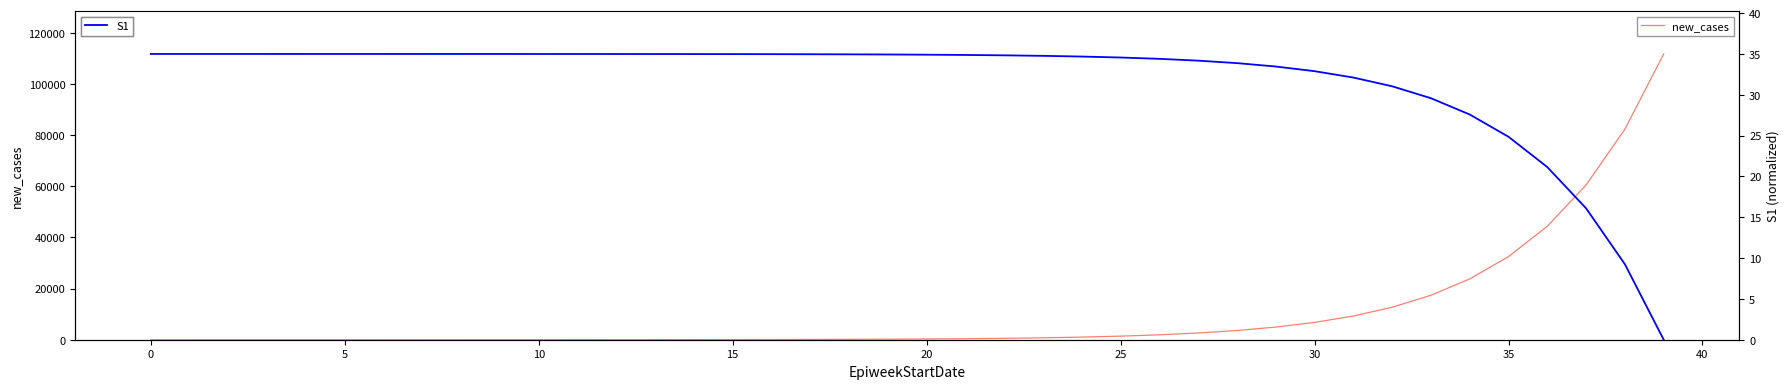

What is the label of the 12th point from the left?

11